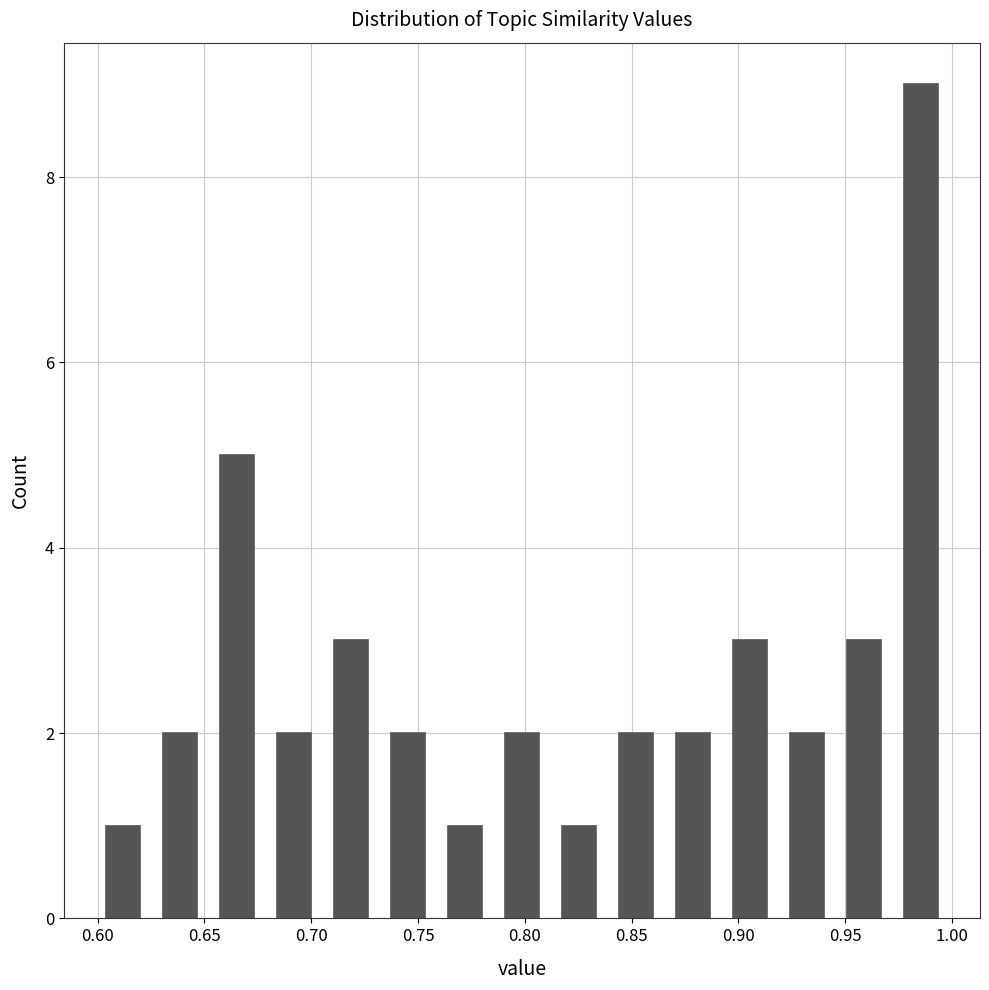

Over which range of the x-axis is the bar tallest?

0.970 to 1.000